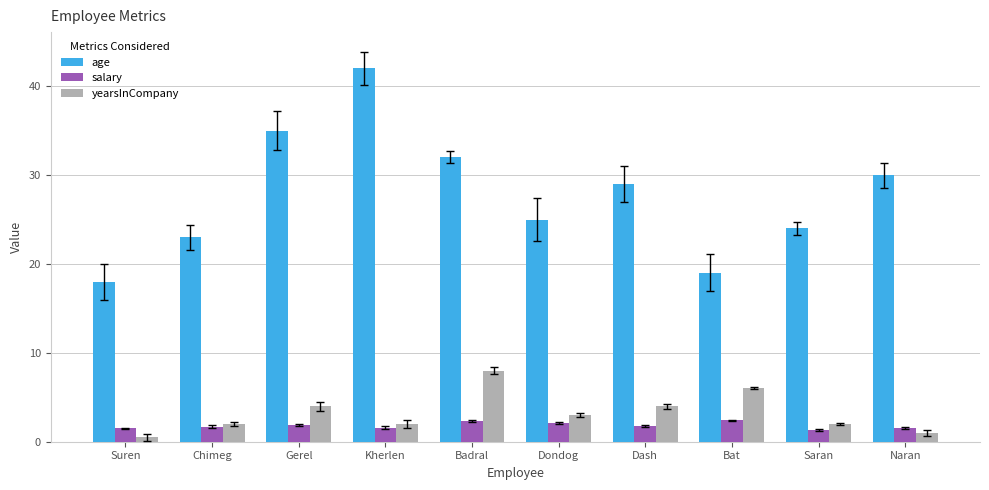

What is the greatest value displayed?

42.0